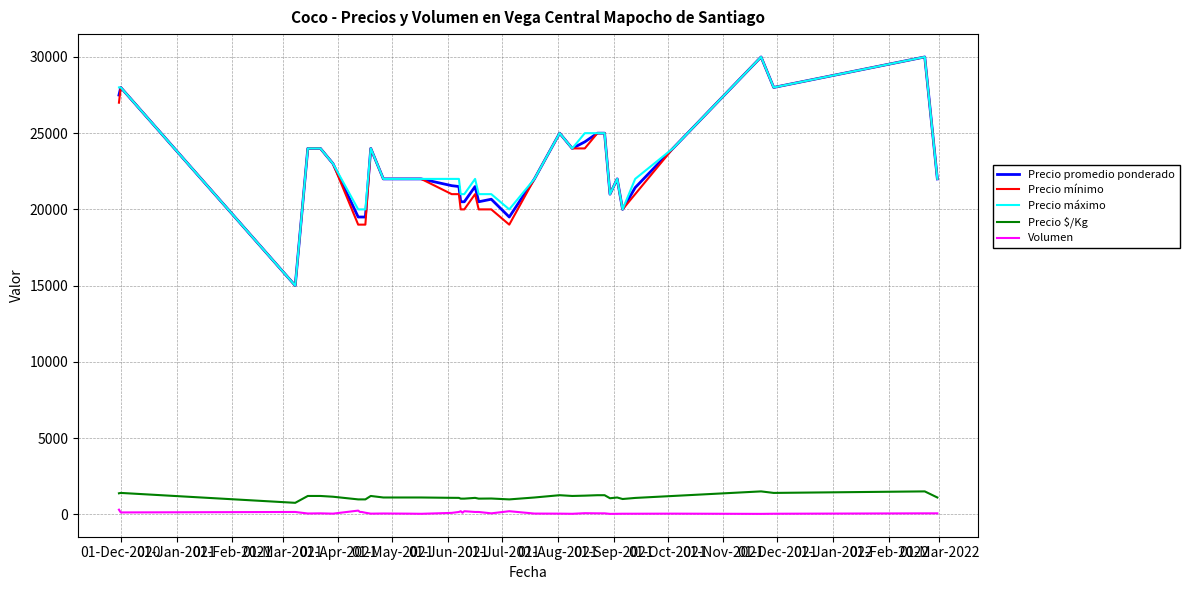

True or false: Precio mínimo and Precio $/Kg intersect in this chart.

False